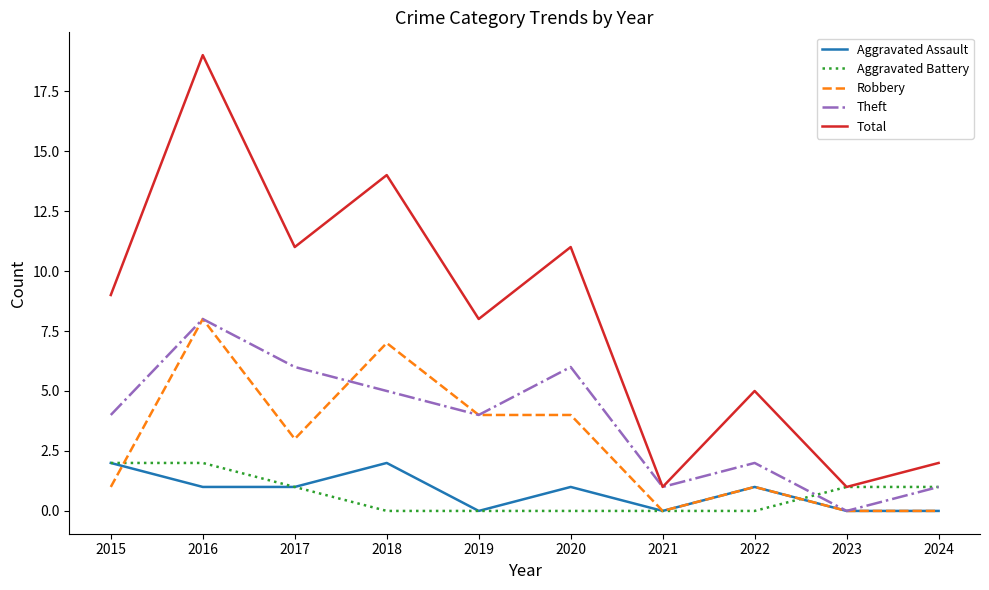

What is the total value across all series at 2016?

38